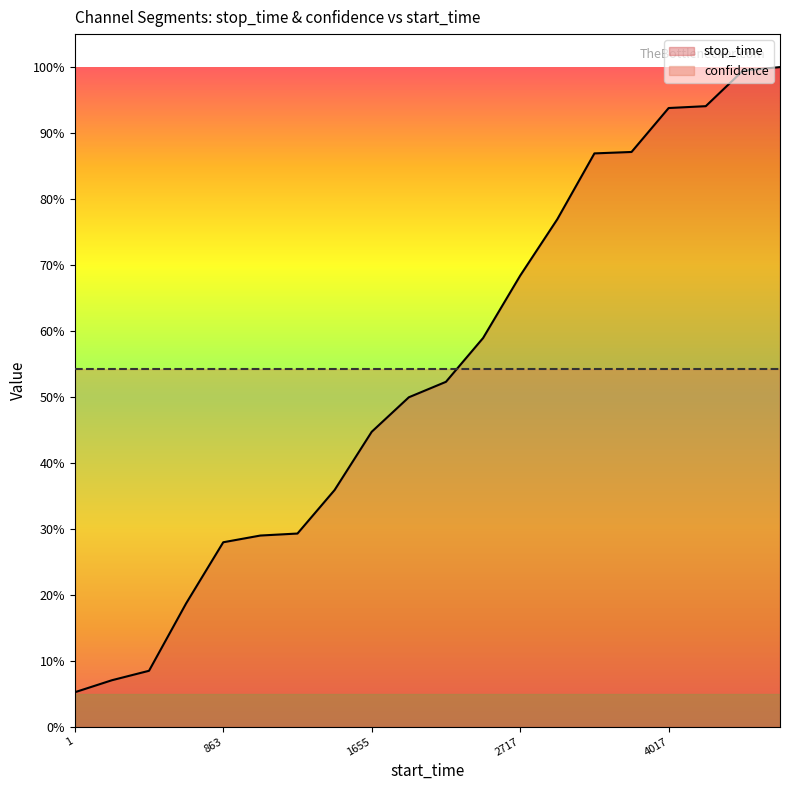

Reading left to right, transcribe all the data shown in this chart.

stop_time: 0.1	0.1	0.1	0.2	0.3	0.3	0.3	0.4	0.4	0.5	0.5	0.6	0.7	0.8	0.9	0.9	0.9	0.9	1.0	1.0
confidence: 0.5	0.5	0.5	0.5	0.5	0.5	0.5	0.5	0.5	0.5	0.5	0.5	0.5	0.5	0.5	0.5	0.5	0.5	0.5	0.5